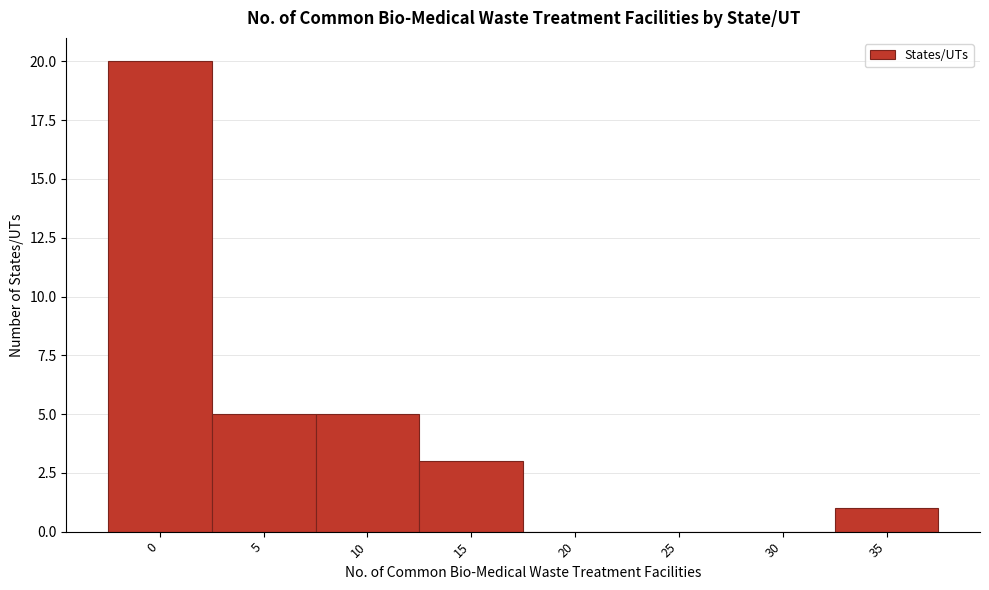

Reading left to right, list all the values displayed in this chart.

0=20	5=5	10=5	15=3	20=0	25=0	30=0	35=1